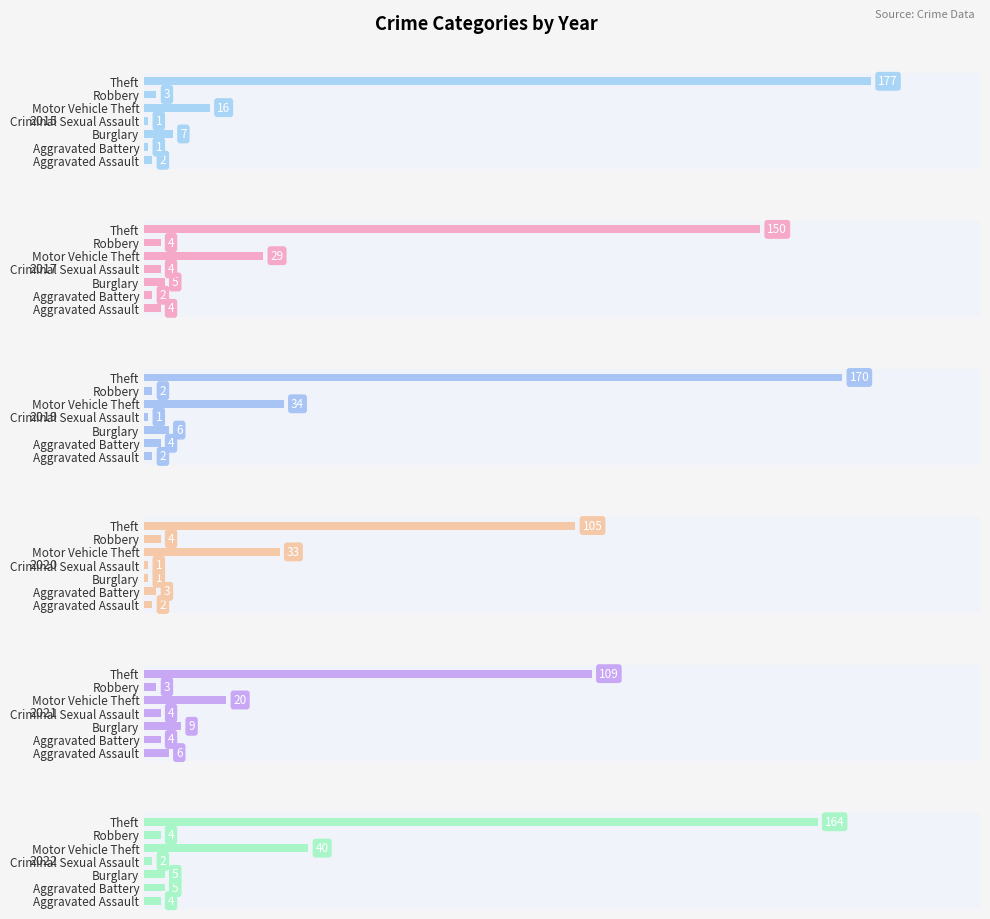

What value does the 2020 series have at Motor Vehicle Theft, to the nearest 50?

50